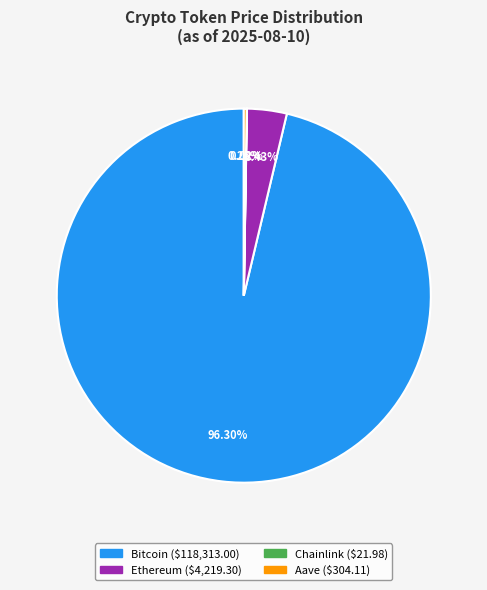

Between Bitcoin and Ethereum, which is larger?

Bitcoin